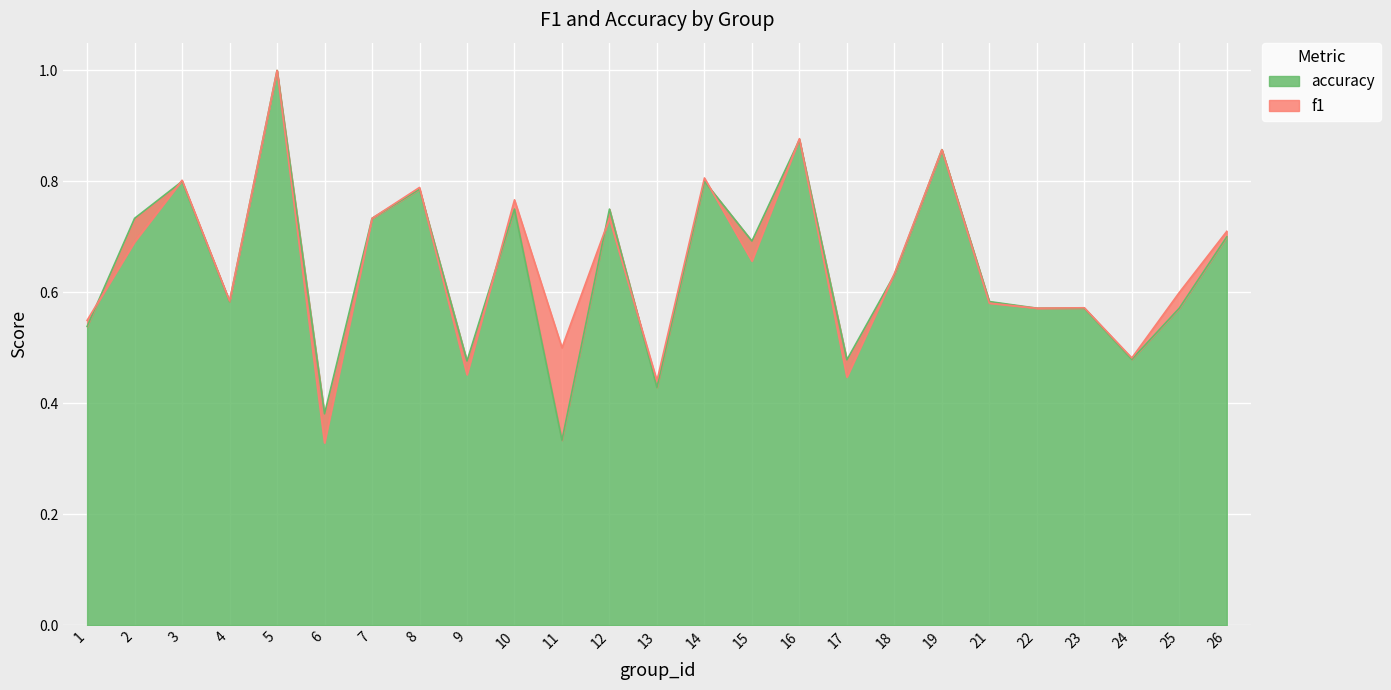

Where do accuracy and f1 first cross each other?

1 and 2